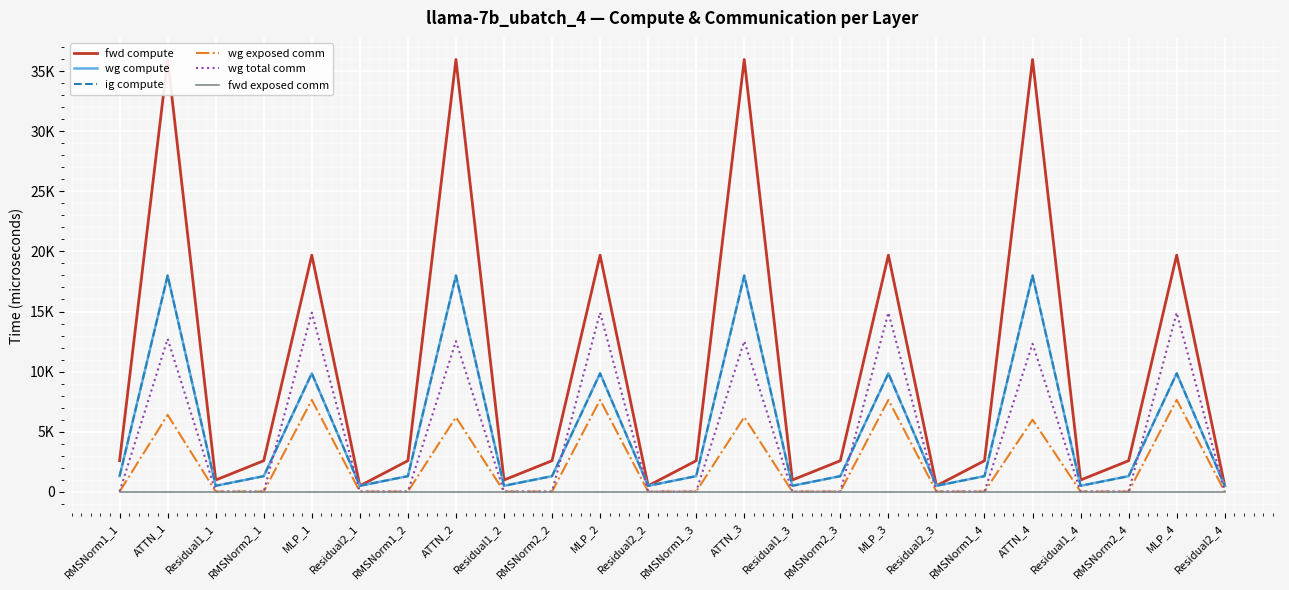

True or false: fwd compute and wg compute cross at least once.

False